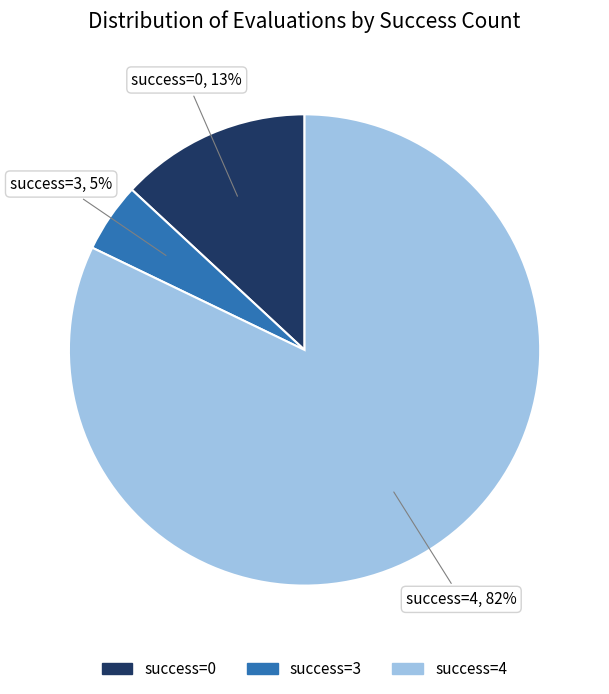

To the nearest percent, what is the average slice percentage?

33%